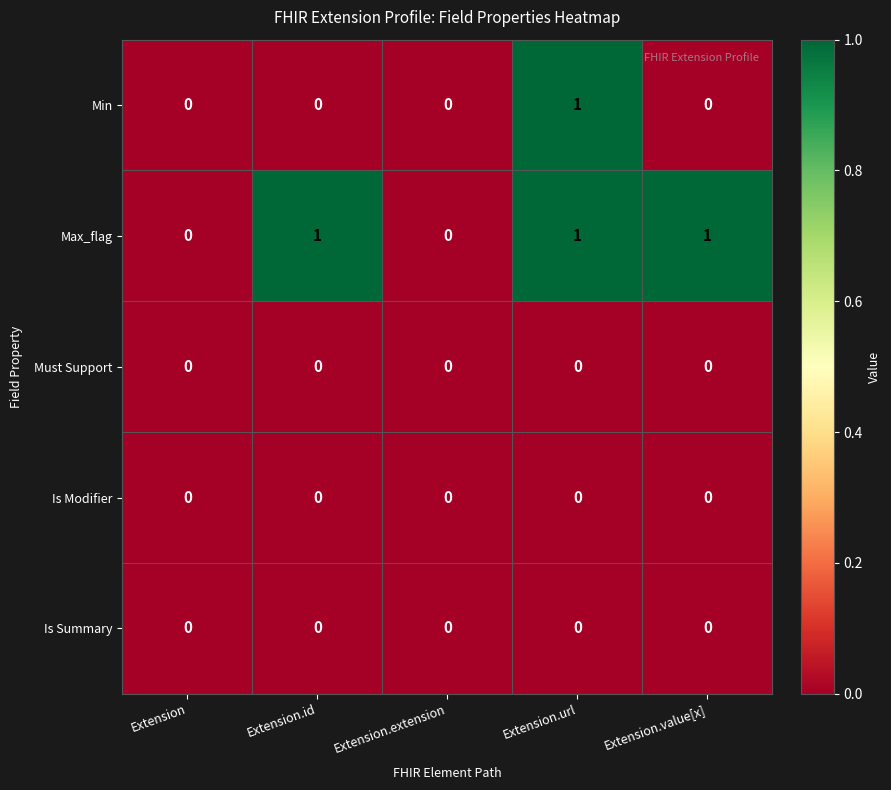

Which series changed the most between Extension.extension and Extension.value[x]?

Max_flag